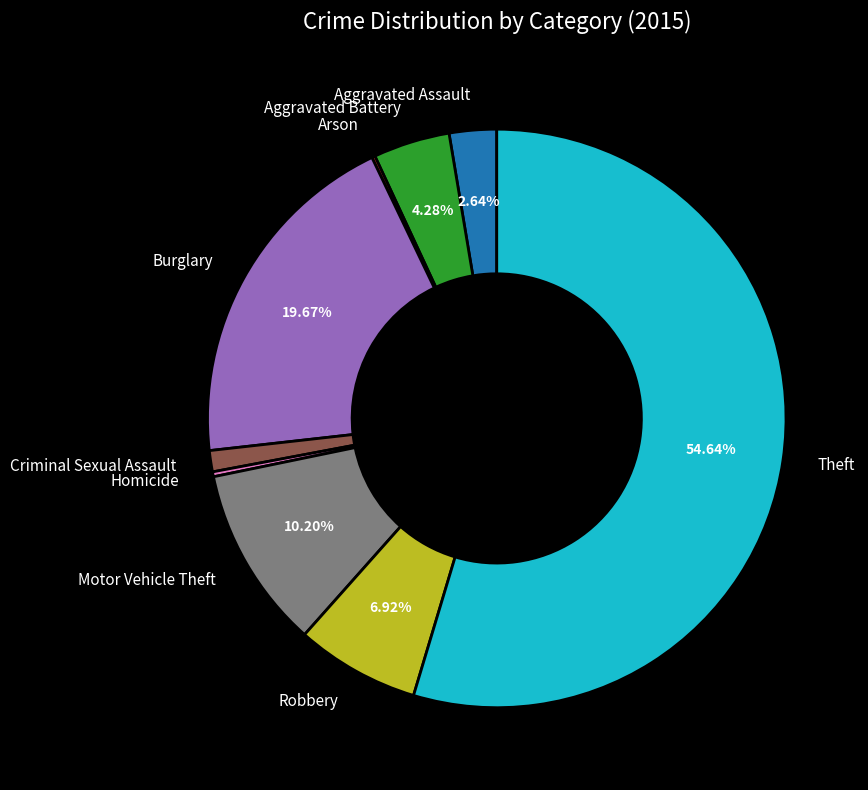

Is there any slice that represents more than half of the pie?

Yes